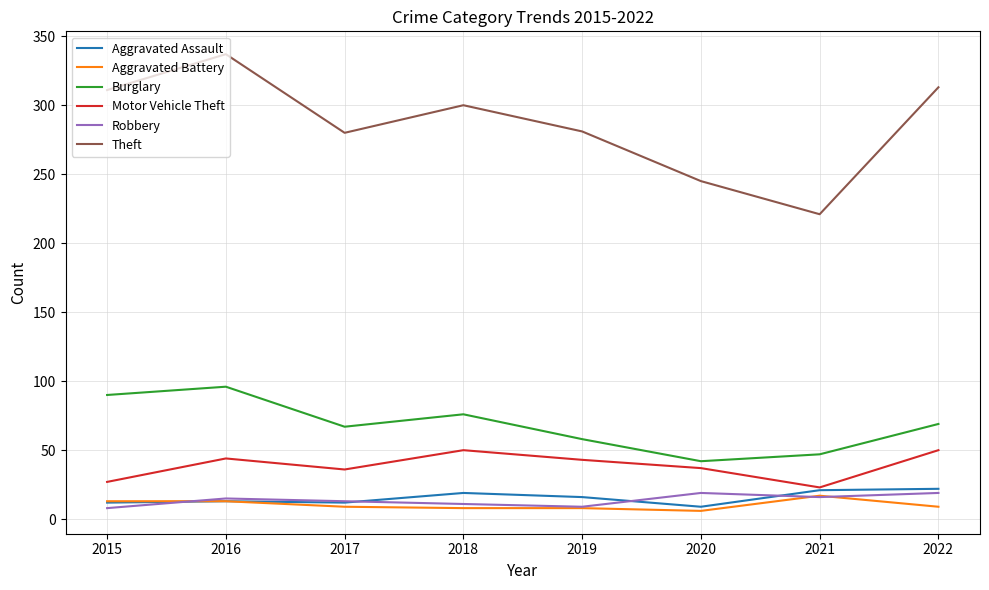

True or false: Theft has a value of 64 at 2019.

False